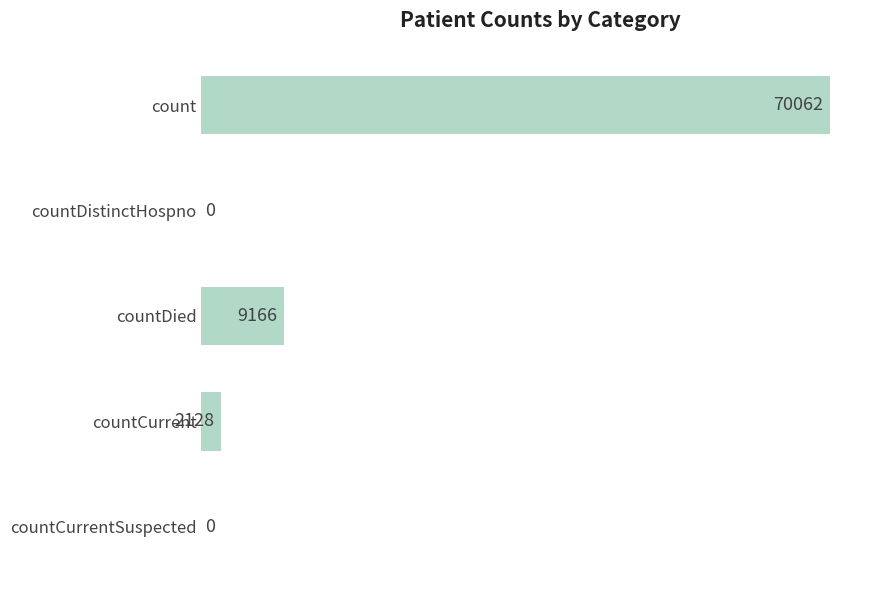

The value at countDistinctHospno is 0. True or false?

True